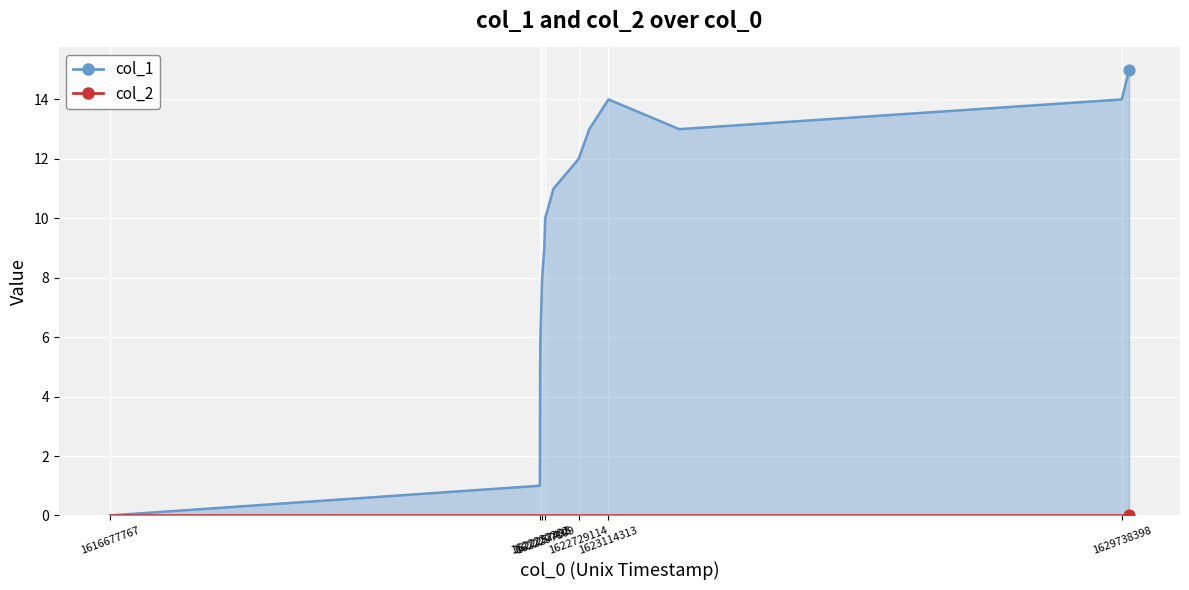

Which has a higher value, 1622405091 or 1629738398?

1629738398